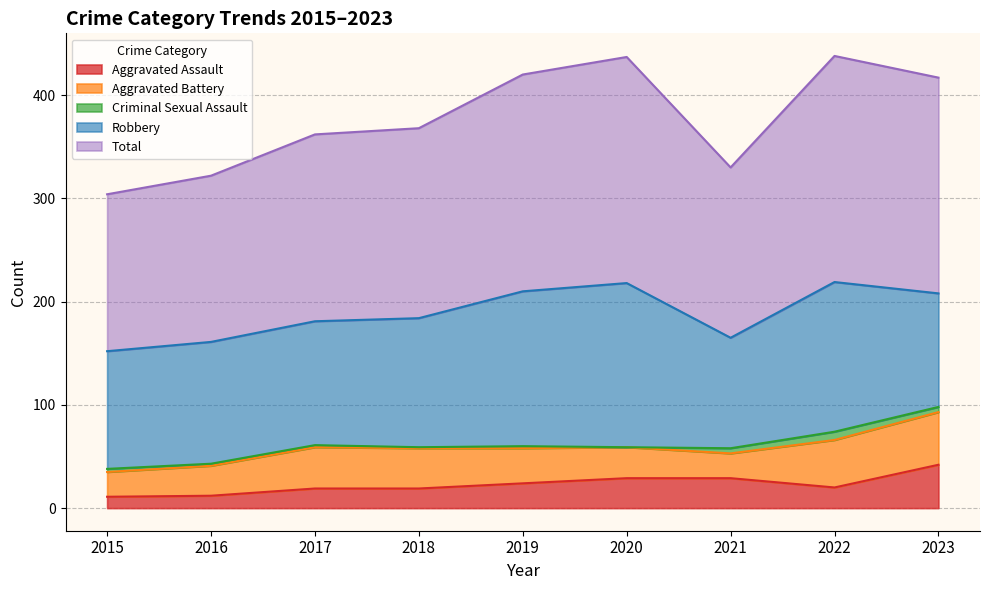

What is the spread (max minus min) of values at 2015?

149